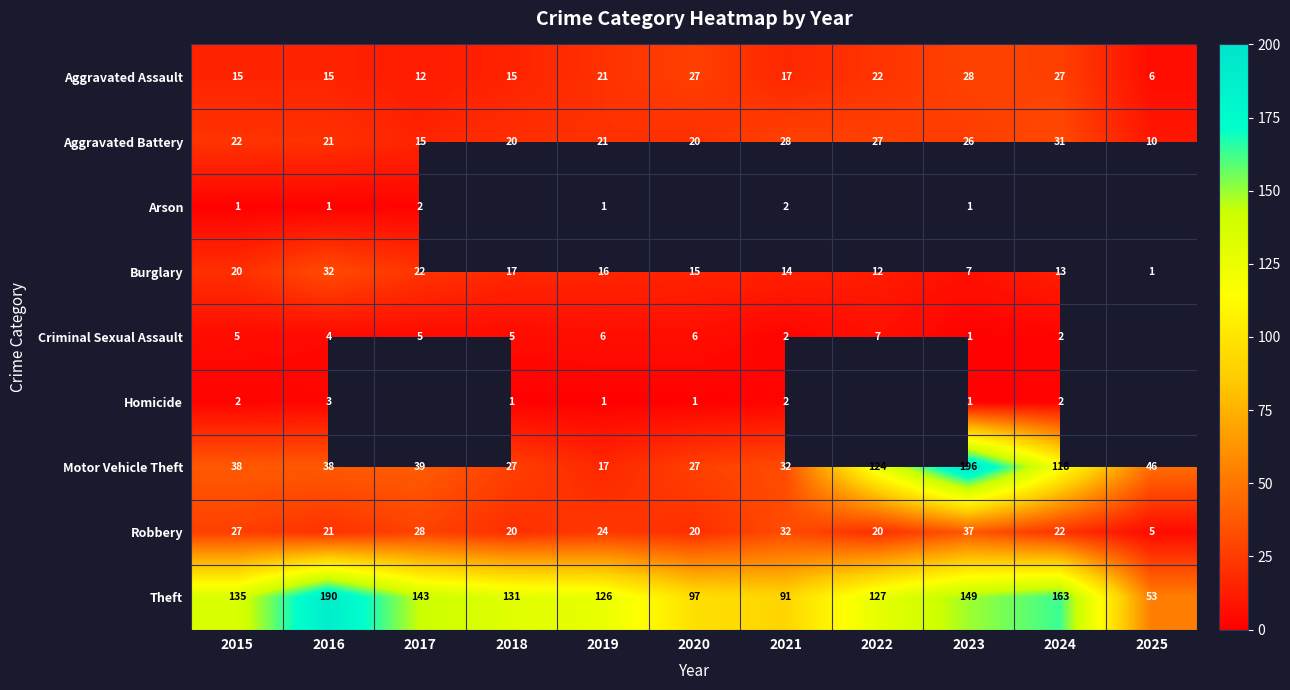

How many distinct data groups are displayed?

9